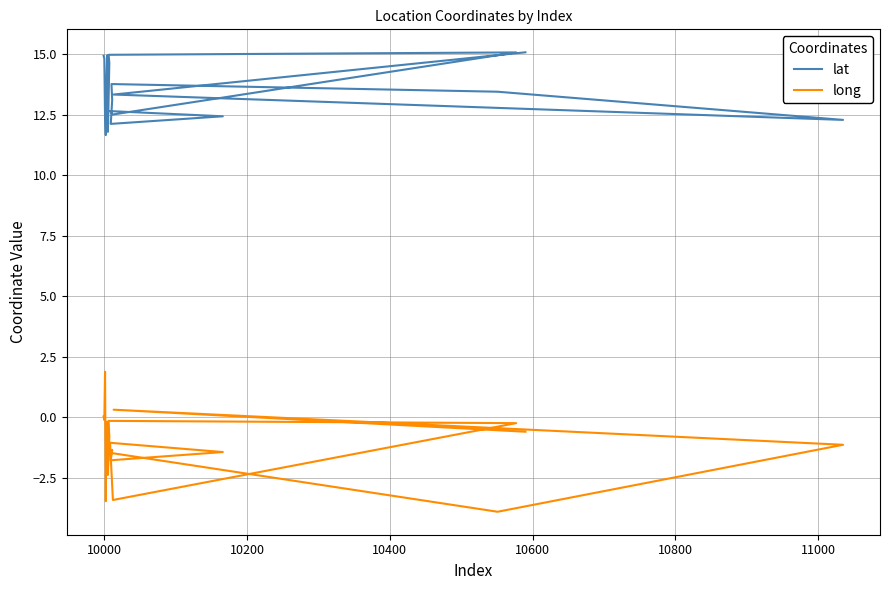

How many values in the long series exceed 0?

3